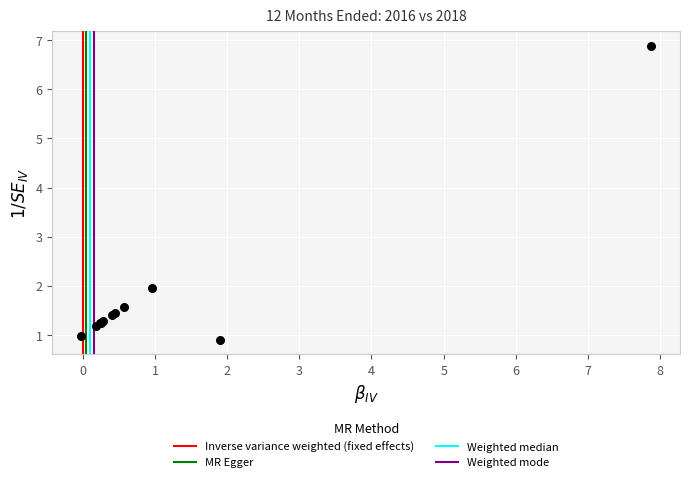

What Y value in the scatter plot is closest to 3?

2.0